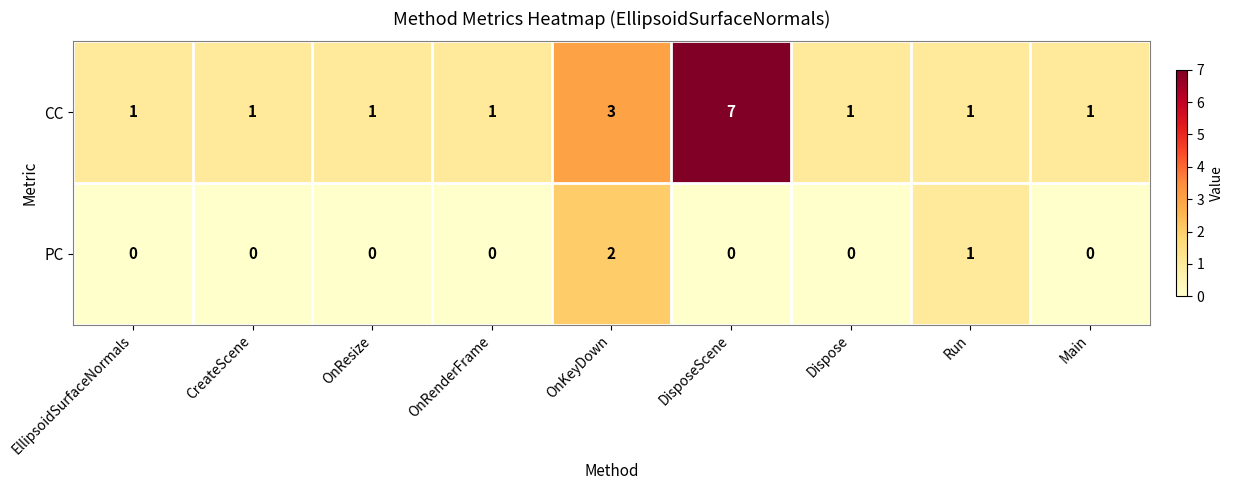

List the series in order of their overall mean, lowest first.

PC, CC